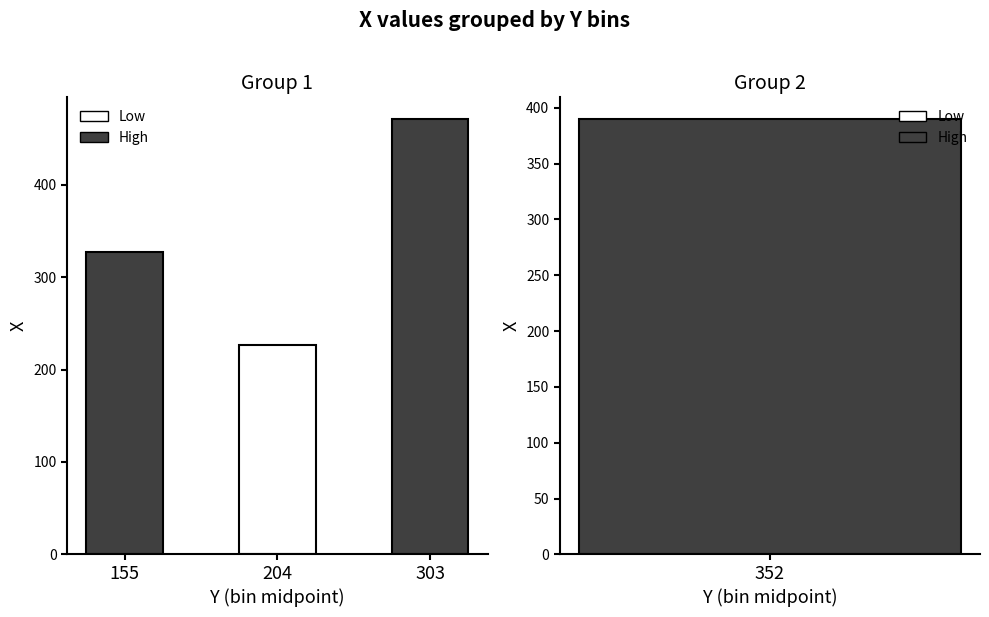

What is the value of the 2nd bar from the left?

226.7